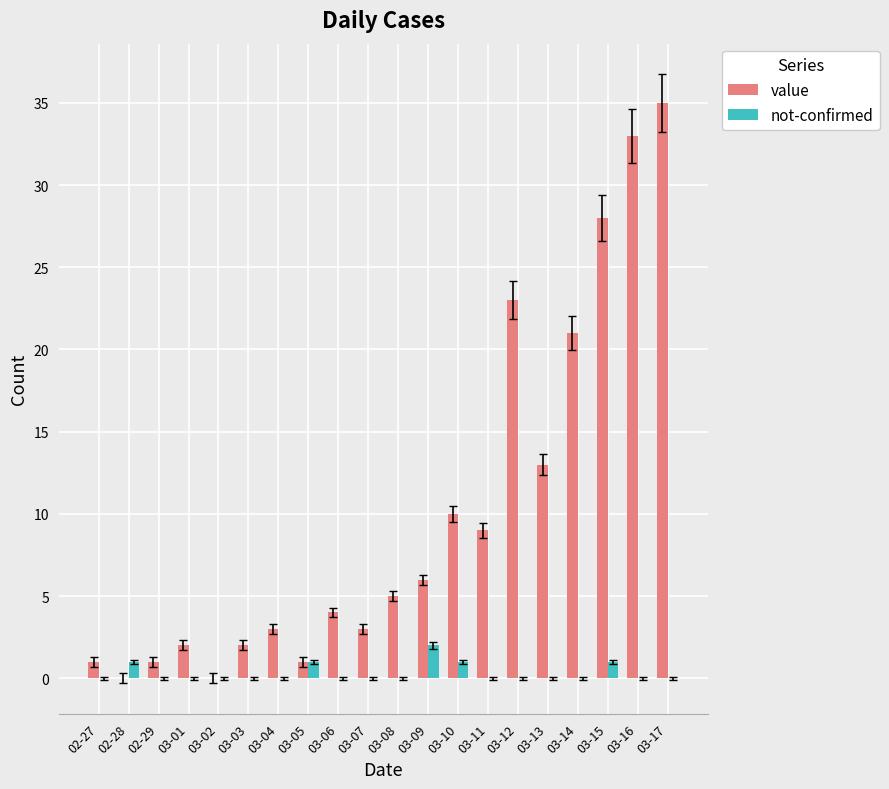

At which category is the sum across all series the highest?

03-17